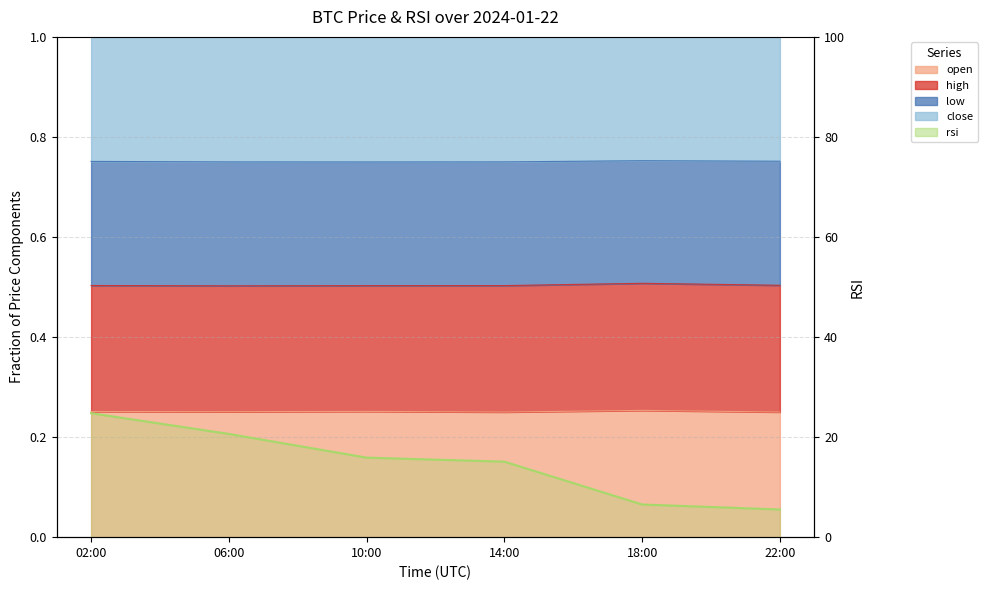

Is it true that the value at 14:00 is 23.2?

False